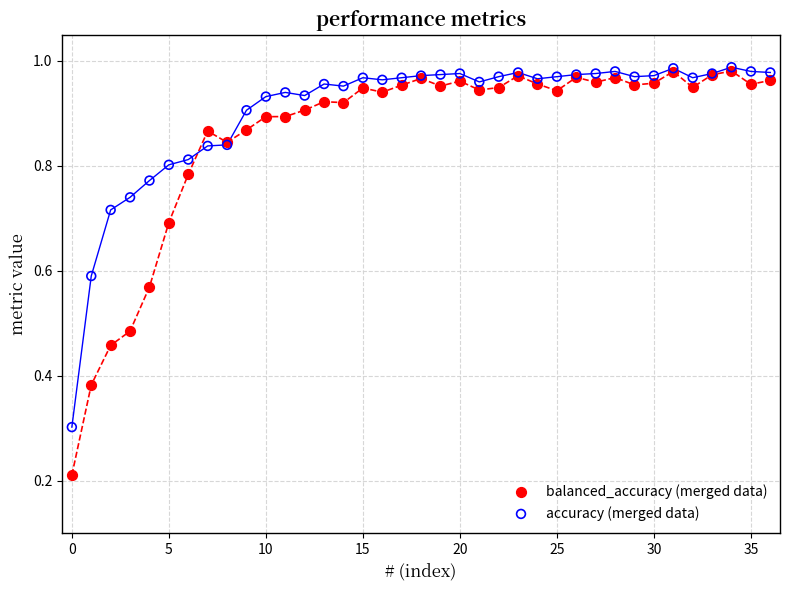

Which series has the widest spread of Y values?

balanced_accuracy (merged data)